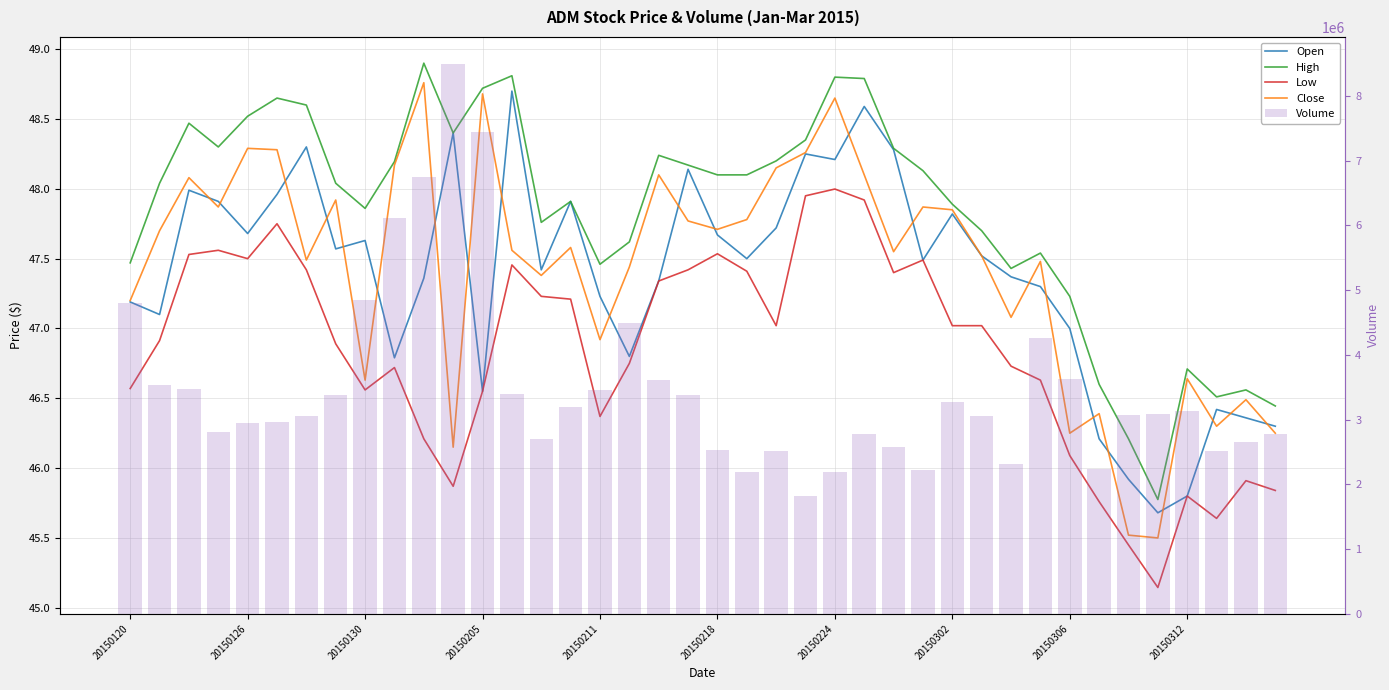

At which category is the sum across all series the highest?

11